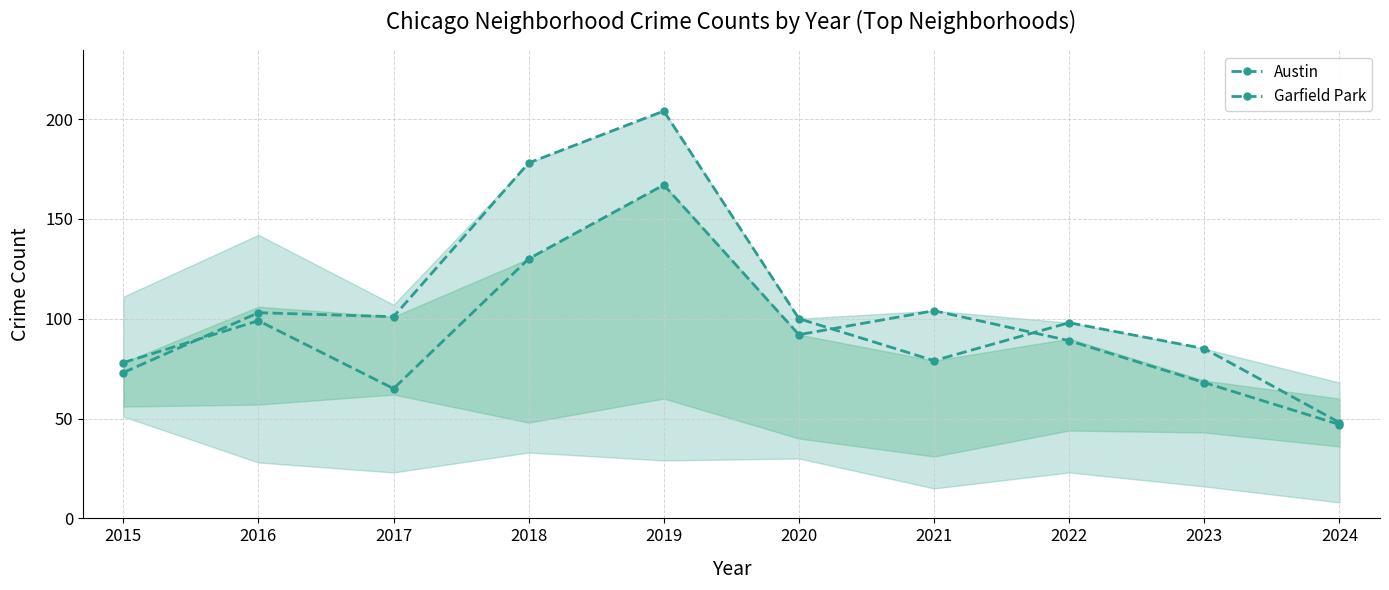

Which series has the largest total across all categories?

Garfield Park